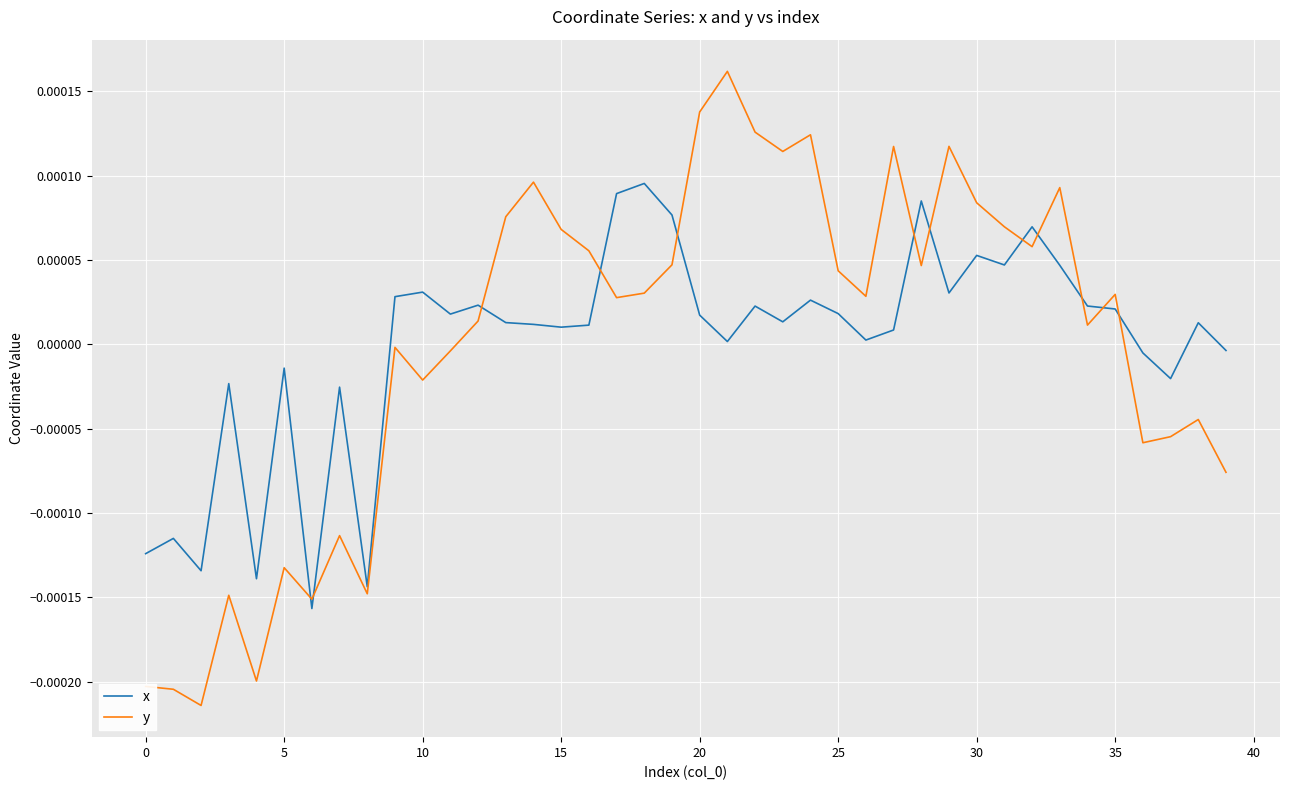

Which series has the widest spread of values?

y